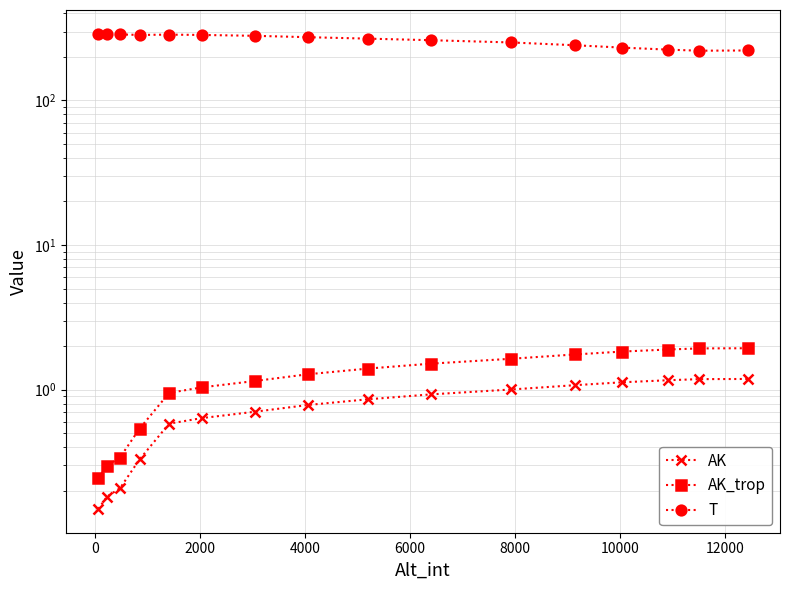

How many data points in T are above 274?

8